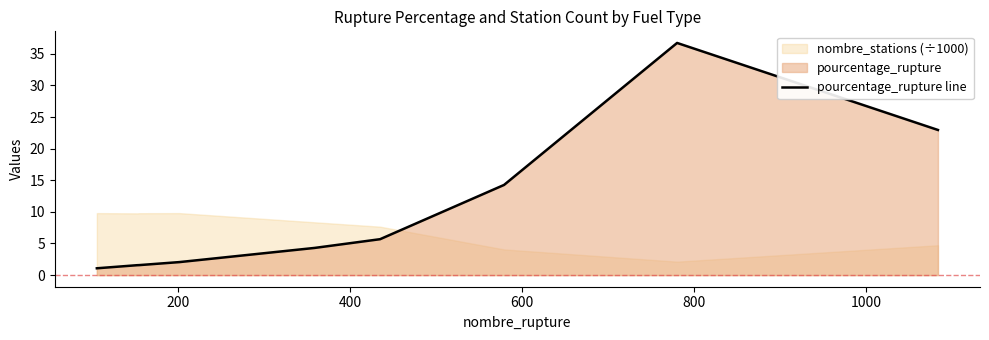

What is the highest value of the pourcentage_rupture line series?

36.7